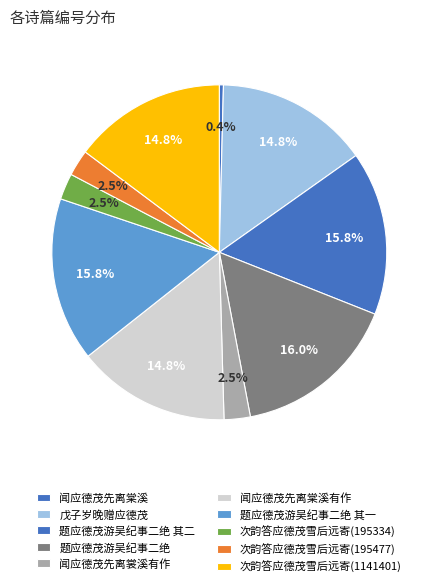

How many segments does this pie chart have?

10